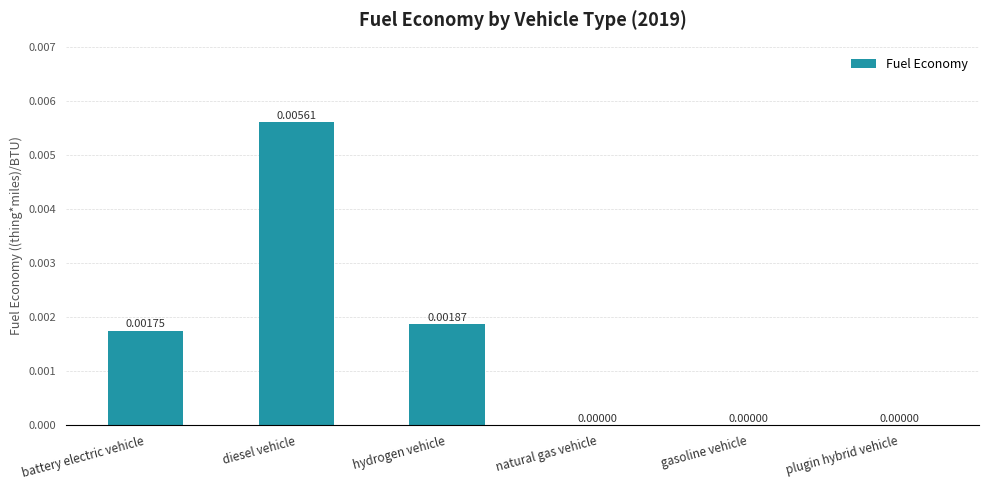

True or false: the data shows 0.0 at hydrogen vehicle.

True